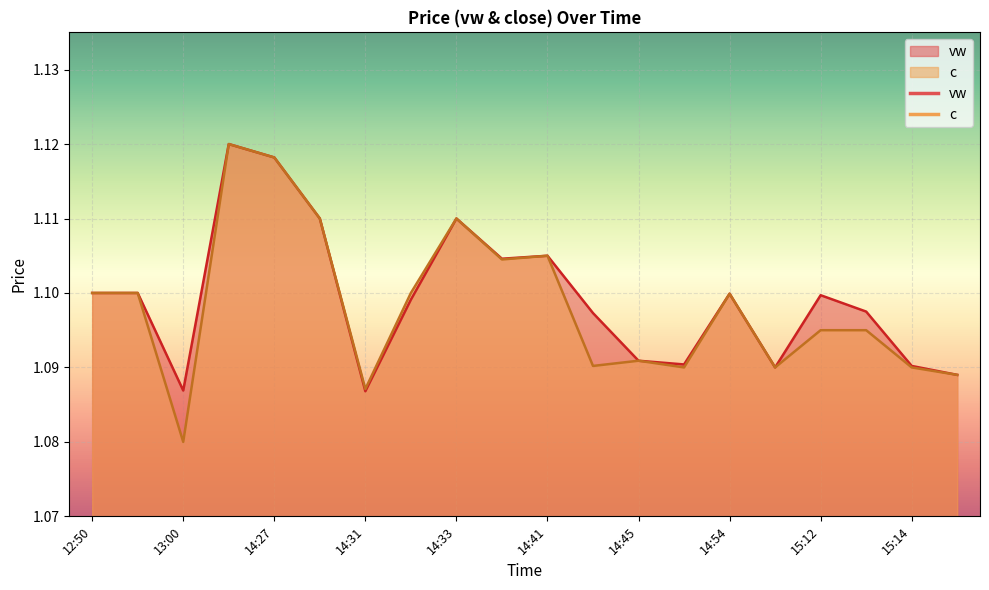

Which category has the lowest value in the c series?

13:00